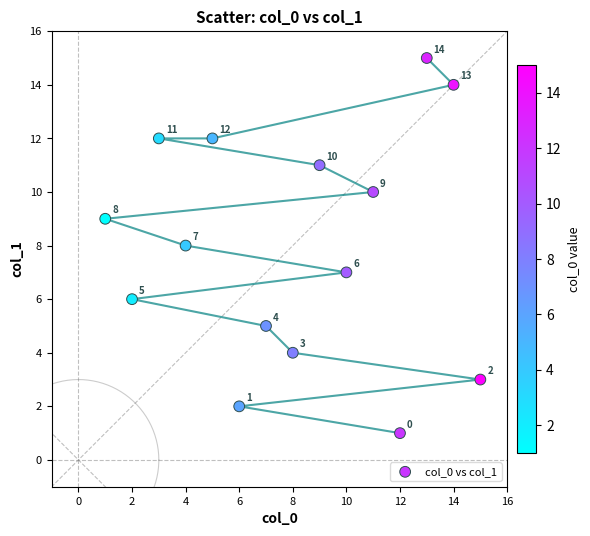

What Y value in the scatter plot is closest to 8?

8